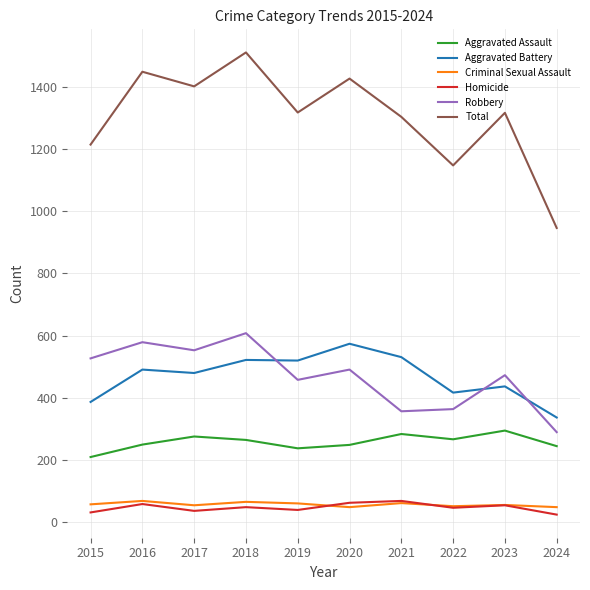

What is the lowest value of the Aggravated Assault series?

210